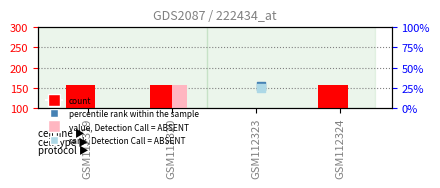

Which series has the largest total across all categories?

count